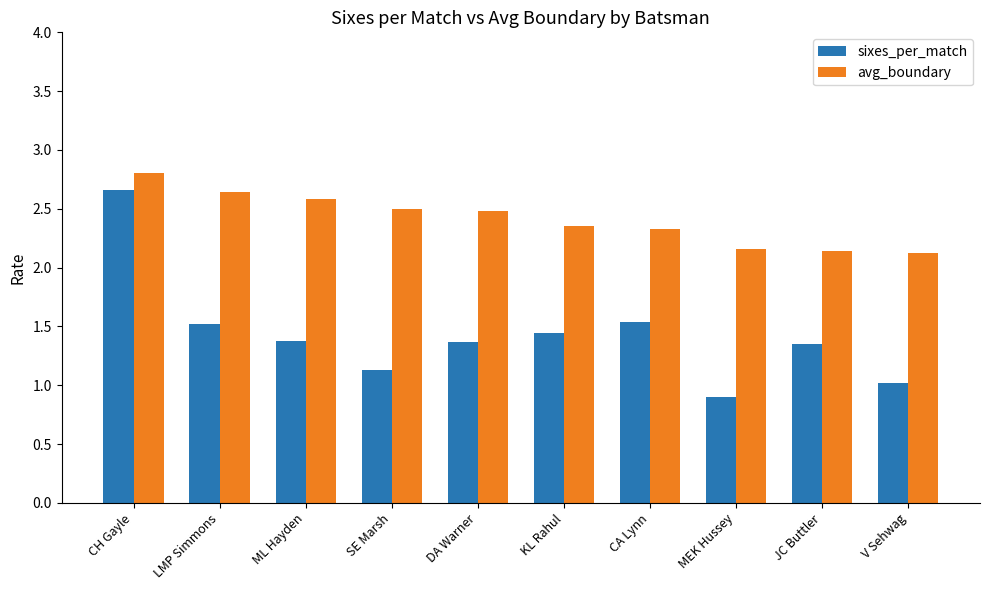

Count the avg_boundary values in the range 2 to 3.

10